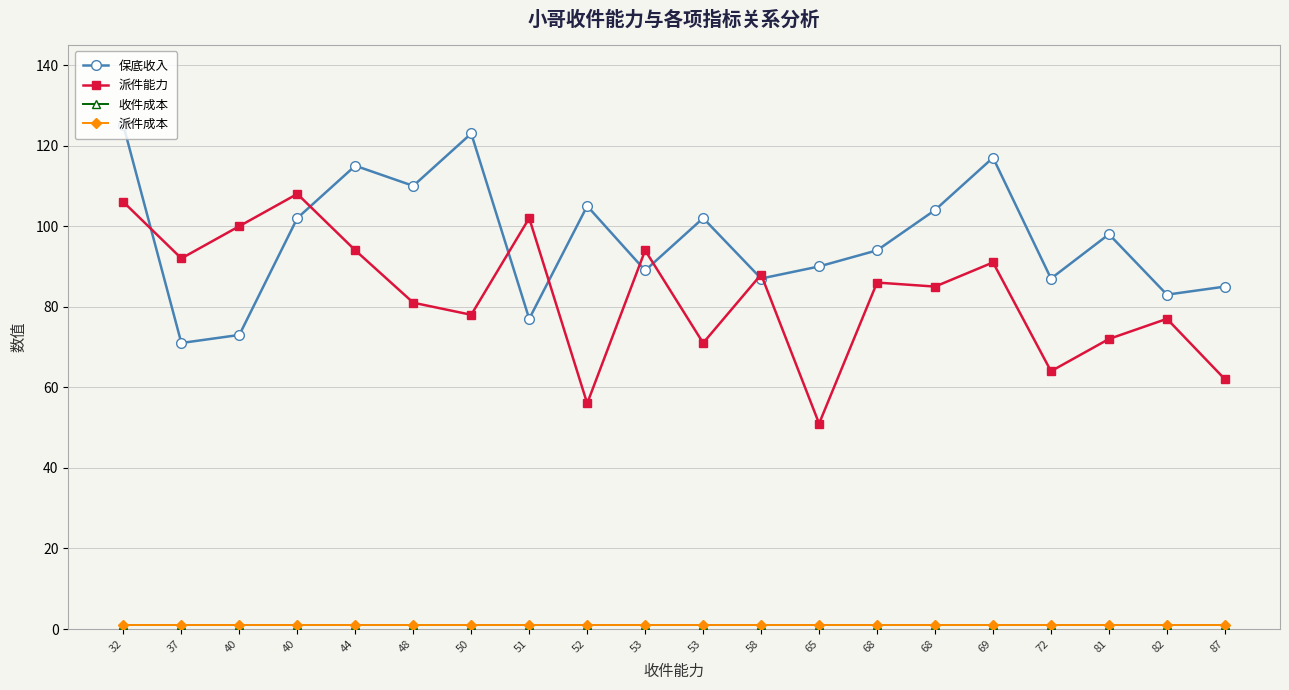

Reading left to right, list all the values displayed in this chart.

保底收入: 125	71	73	102	115	110	123	77	105	89	102	87	90	94	104	117	87	98	83	85
派件能力: 106	92	100	108	94	81	78	102	56	94	71	88	51	86	85	91	64	72	77	62
收件成本: 1	1	1	1	1	1	1	1	1	1	1	1	1	1	1	1	1	1	1	1
派件成本: 1	1	1	1	1	1	1	1	1	1	1	1	1	1	1	1	1	1	1	1